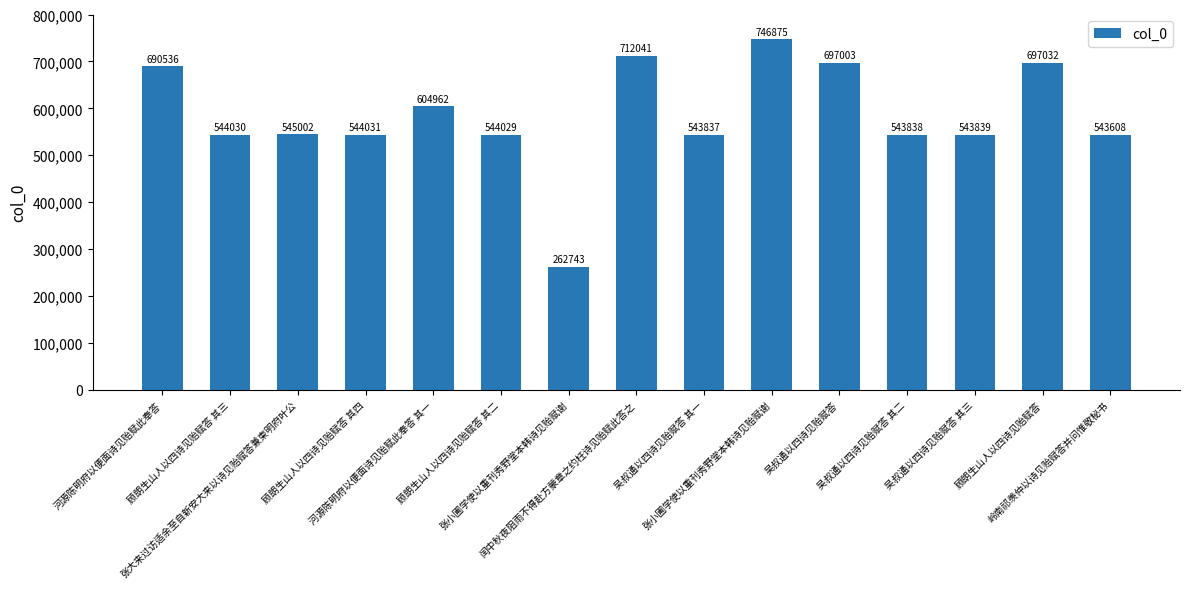

What is the change in value from 吴叔通以四诗见贻赋答 to 顾朗生山人以四诗见贻赋答?

+29